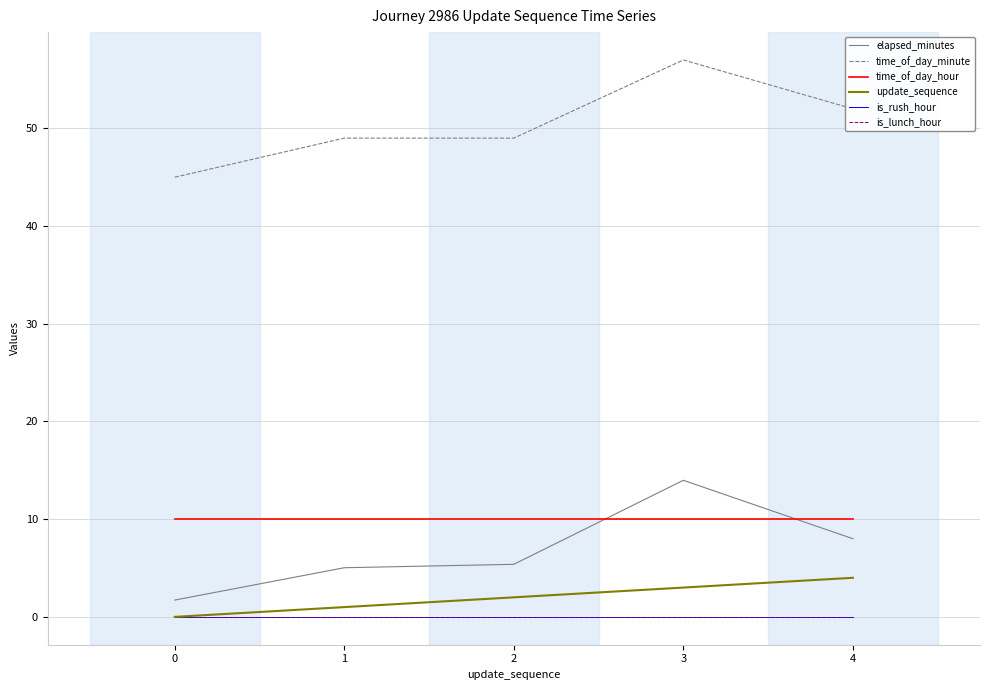

Reading right to left, what are all the values shown in this chart?

elapsed_minutes: 4=8.0	3=14.0	2=5.4	1=5.0	0=1.7
time_of_day_minute: 4=52.0	3=57.0	2=49.0	1=49.0	0=45.0
time_of_day_hour: 4=10.0	3=10.0	2=10.0	1=10.0	0=10.0
update_sequence: 4=4.0	3=3.0	2=2.0	1=1.0	0=0.0
is_rush_hour: 4=0.0	3=0.0	2=0.0	1=0.0	0=0.0
is_lunch_hour: 4=0.0	3=0.0	2=0.0	1=0.0	0=0.0